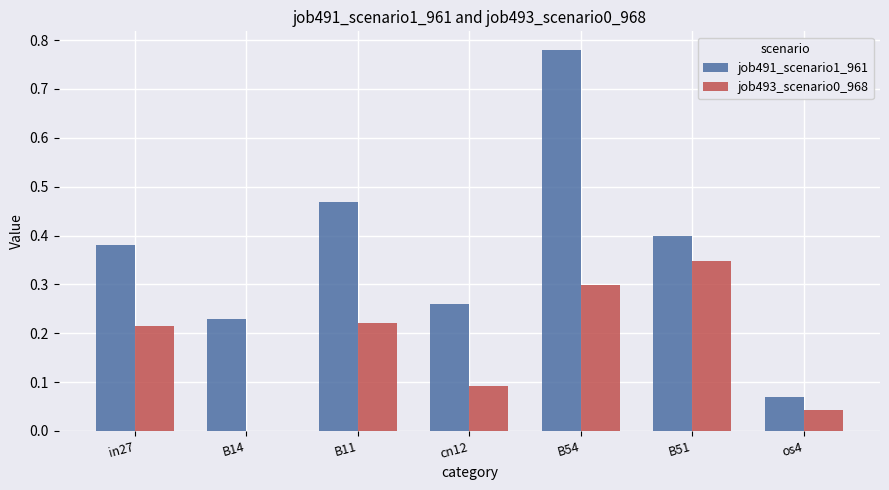

At which label does job493_scenario0_968 reach its peak?

B51